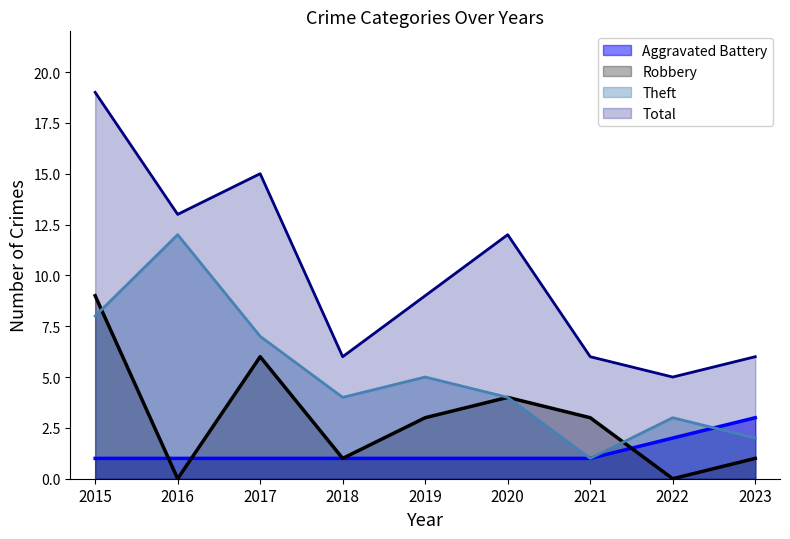

What is the spread (max minus min) of values at 2016?

13